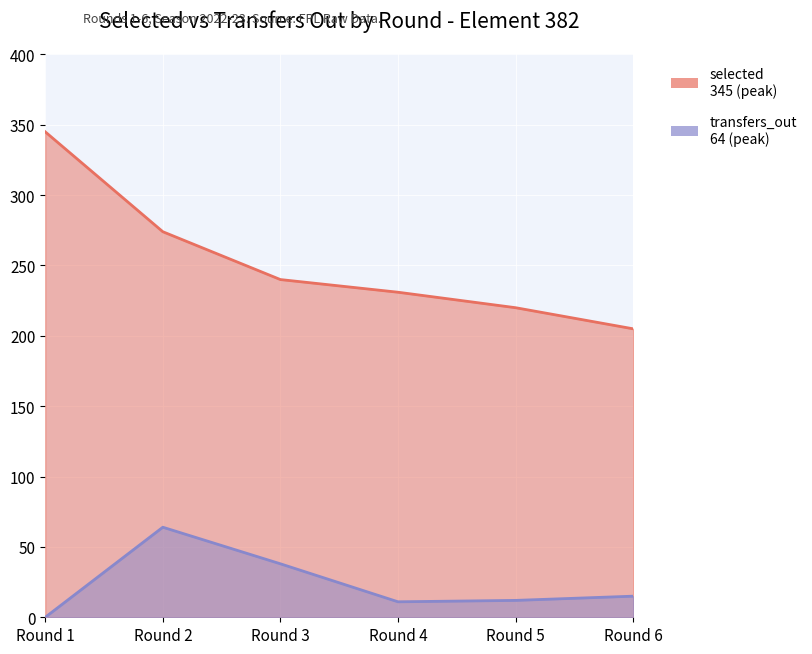

Reading right to left, list all the values displayed in this chart.

selected: 205	220	231	240	274	345
transfers_out: 15	12	11	38	64	0